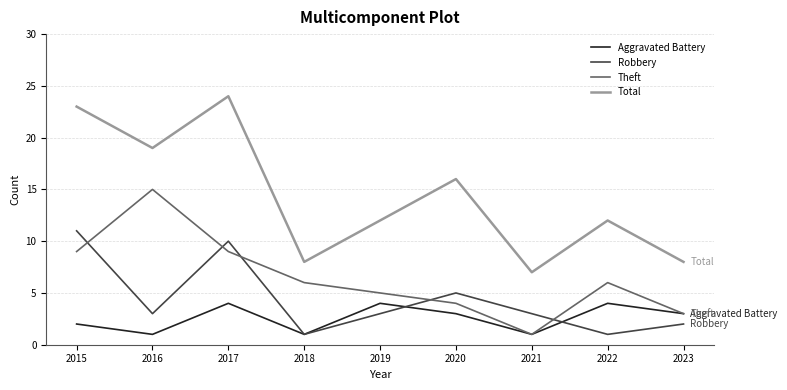

What is the maximum value shown in the chart?

24